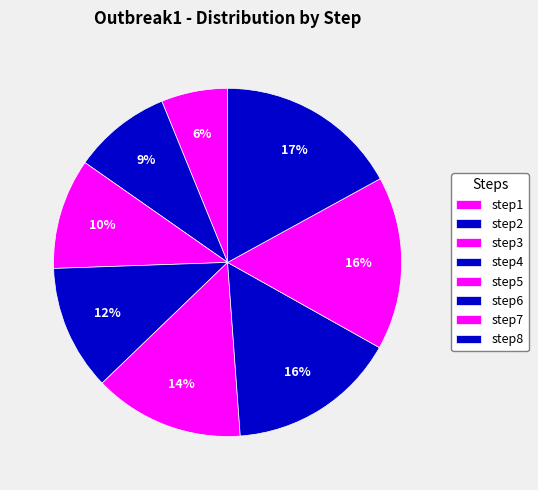

Rank the categories by value from lowest to highest.

step1, step2, step3, step4, step5, step6, step7, step8